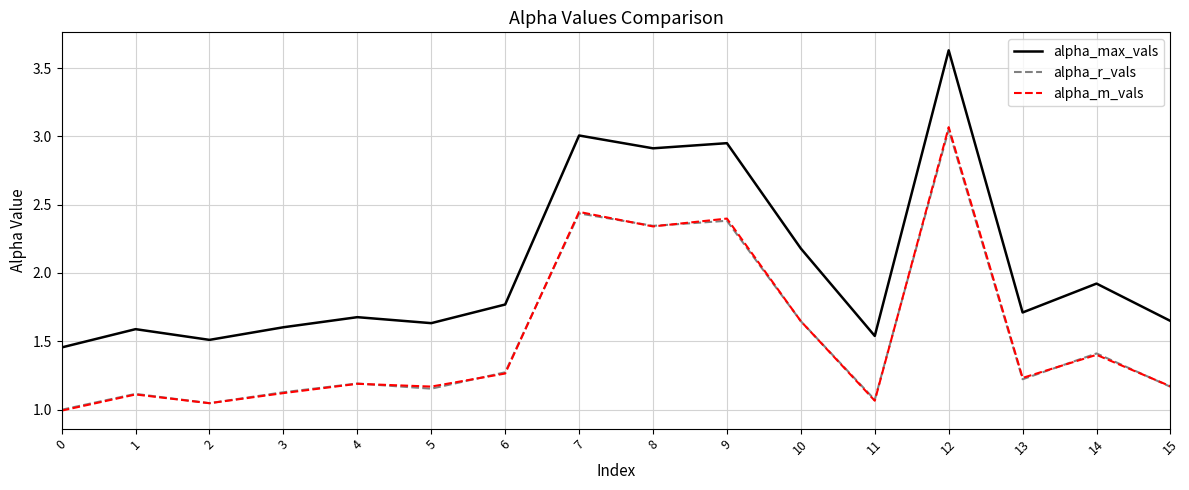

Is the value of alpha_r_vals at 7 greater than the value of alpha_max_vals at 14?

Yes